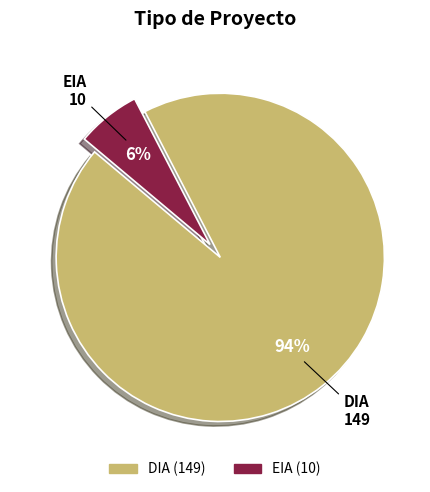

Rank the categories by value from lowest to highest.

EIA, DIA